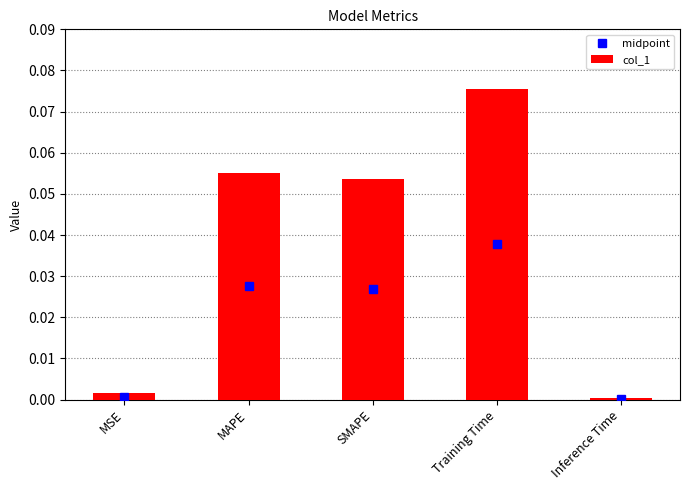

Which category has the highest value across all series?

Training Time